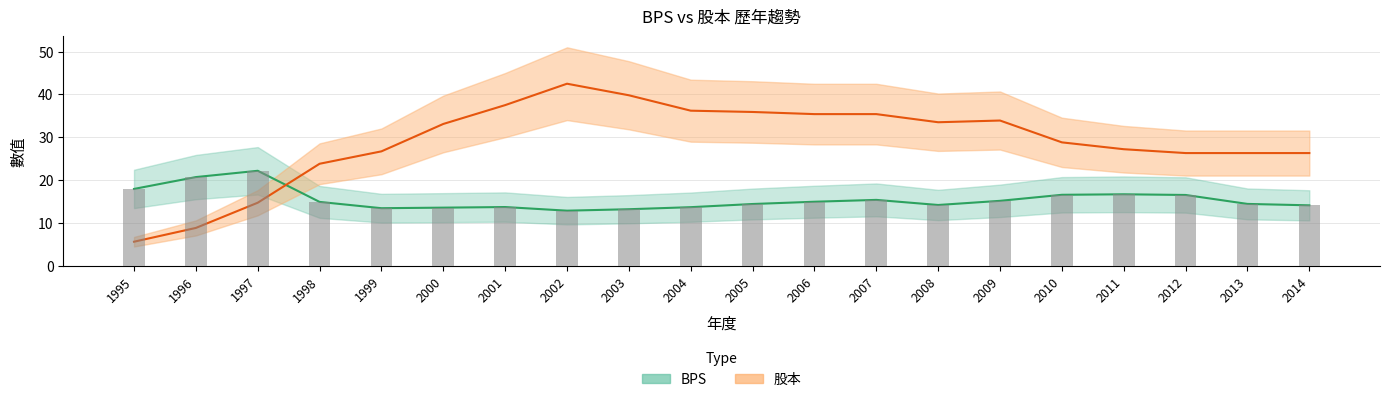

Which series has the largest range (max minus min)?

股本